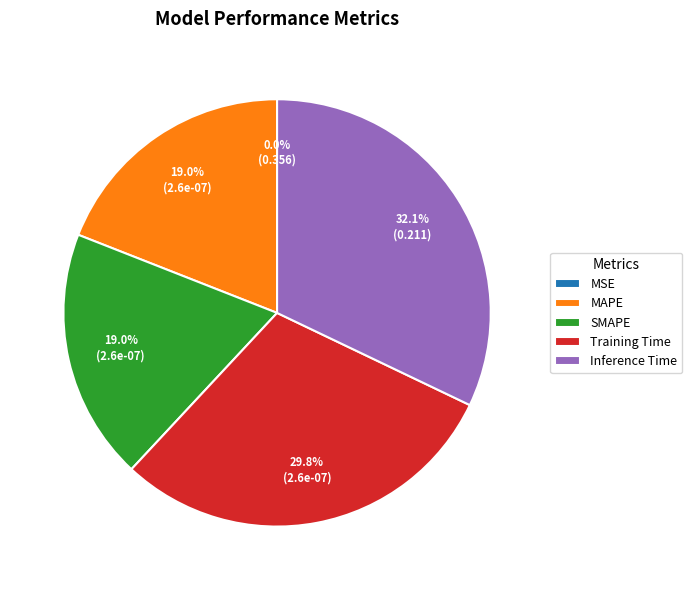

Do SMAPE and Training Time together represent more than half of the pie?

No